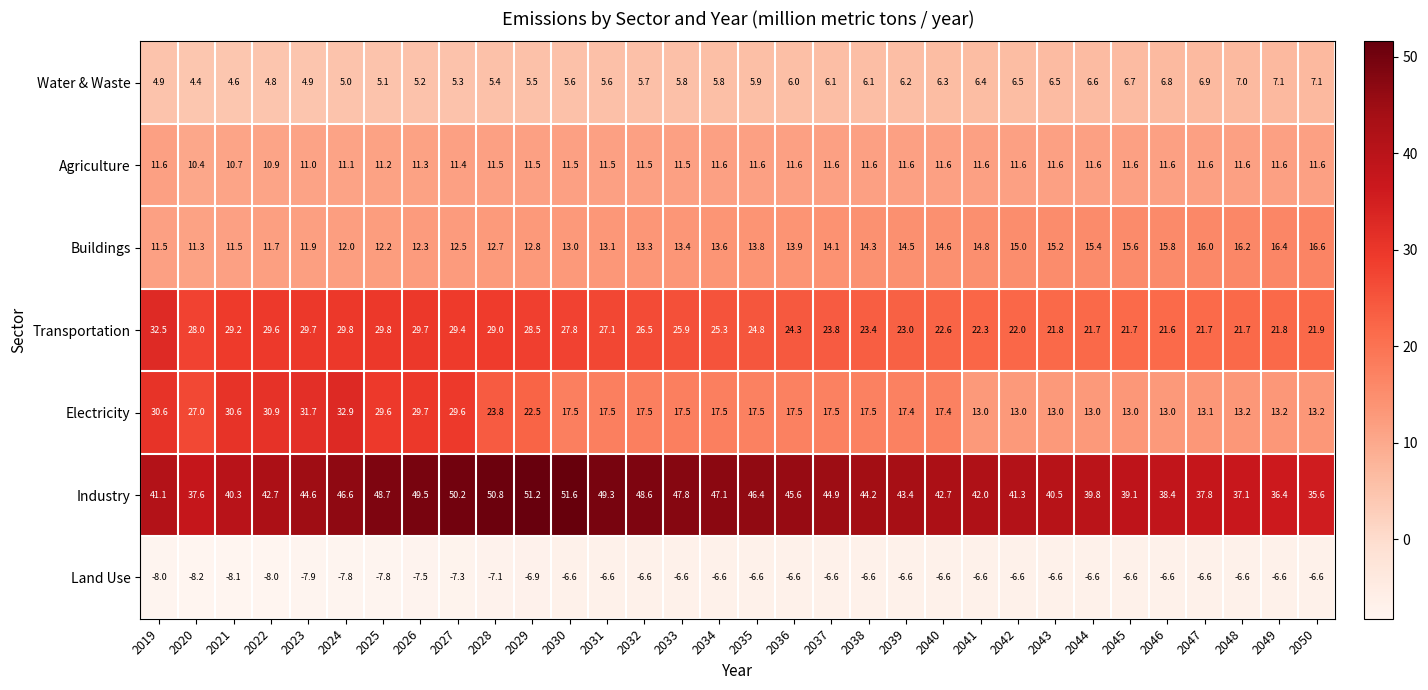

At how many categories does at least one series exceed 18?

32